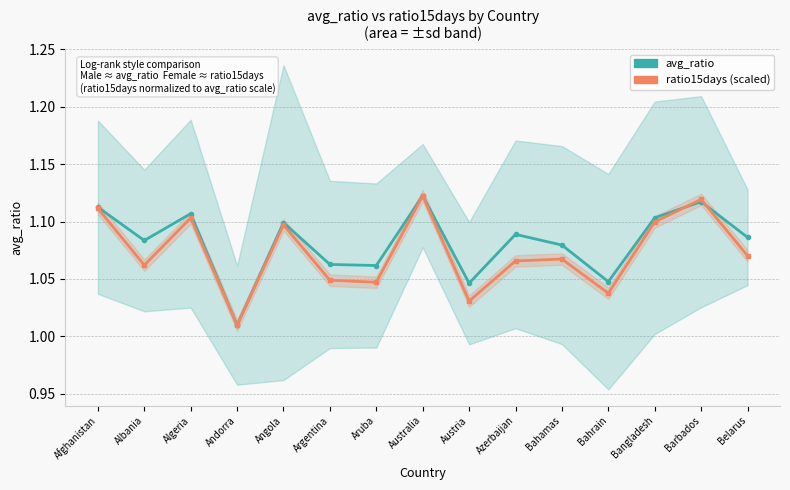

What is the sum of all avg_ratio values?

16.2